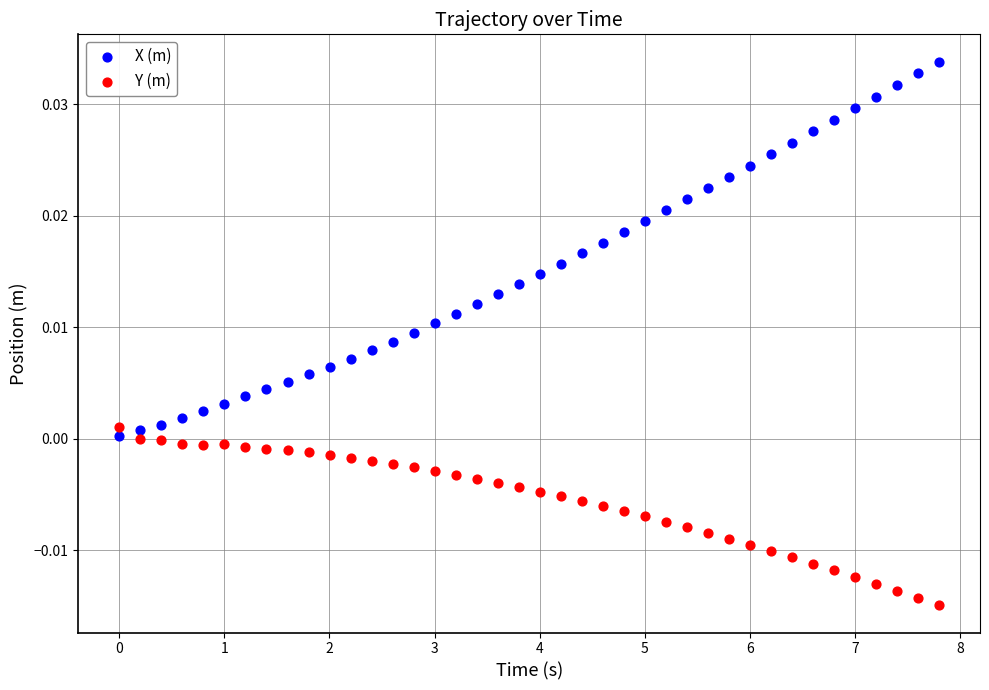

Which series reaches the maximum Y coordinate?

X (m)